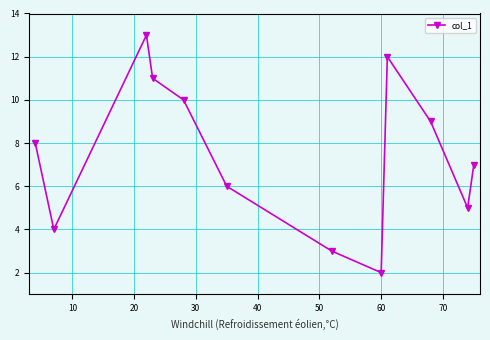

What is the value of the 5th point from the left?

10.0